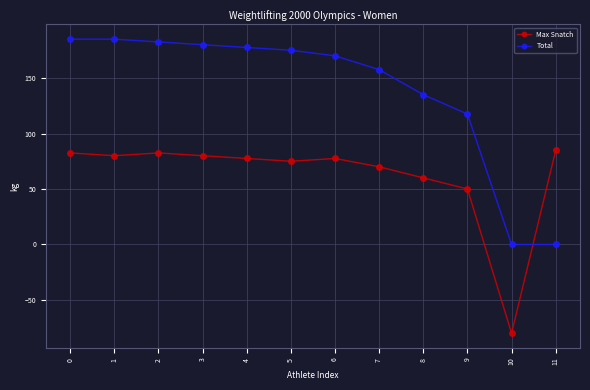

What is the sum of all Total values?

1665.0